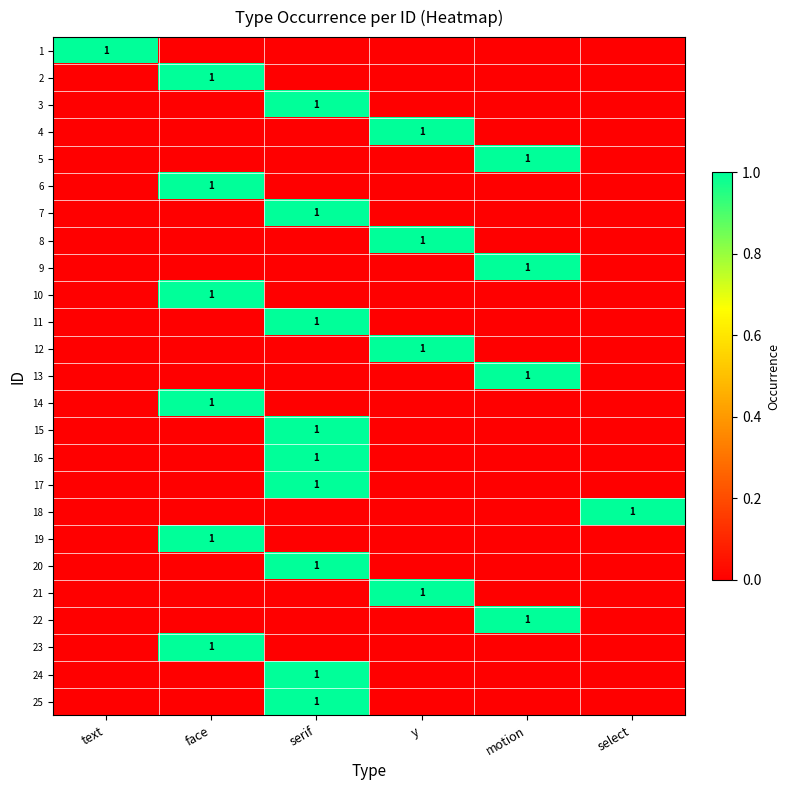

At how many categories does at least one series exceed 0?

6